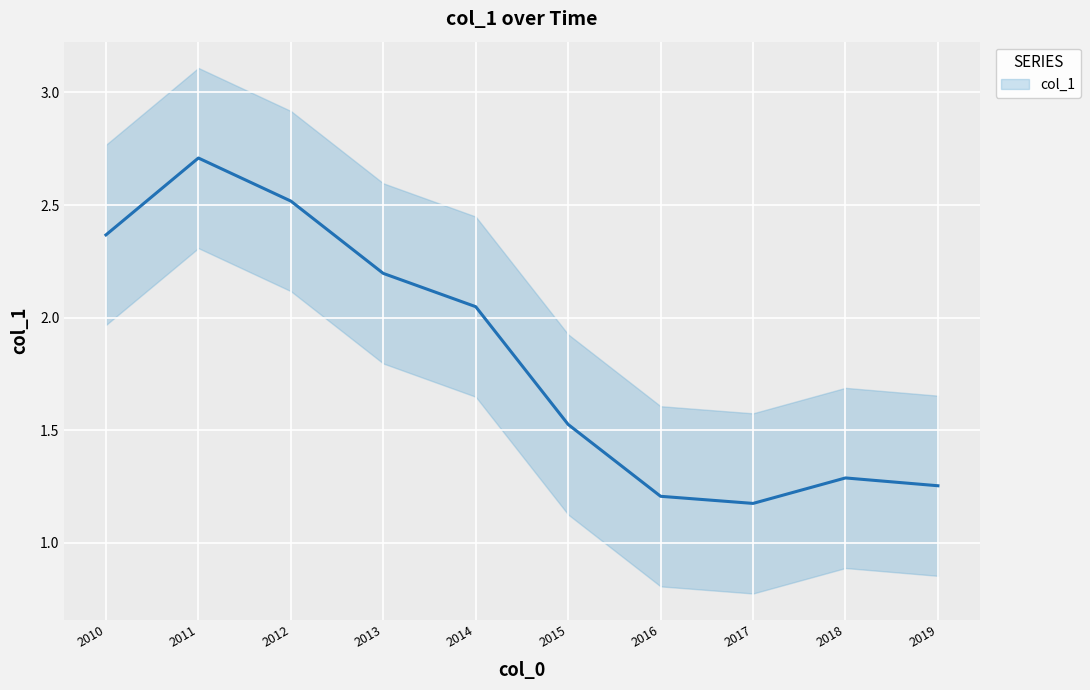

What is the average value?

1.8